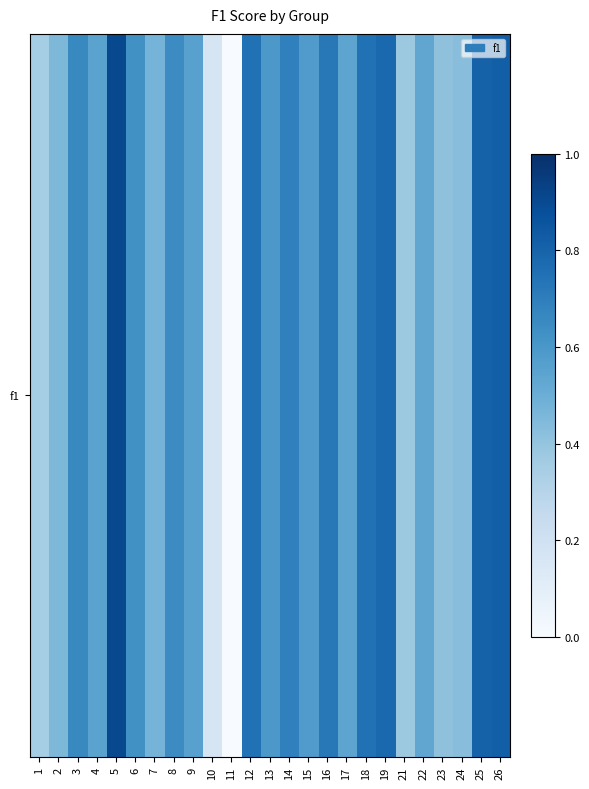

Rank the categories by value from lowest to highest.

11, 10, 1, 21, 23, 24, 2, 7, 22, 17, 4, 9, 15, 13, 6, 8, 3, 14, 16, 18, 12, 19, 25, 26, 5